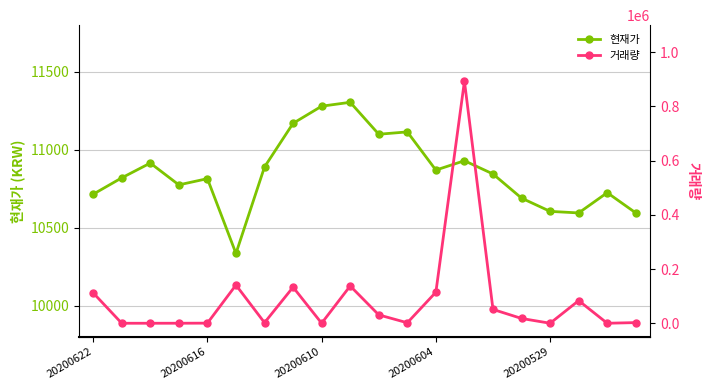

What is the highest value of the 현재가 series?

11305